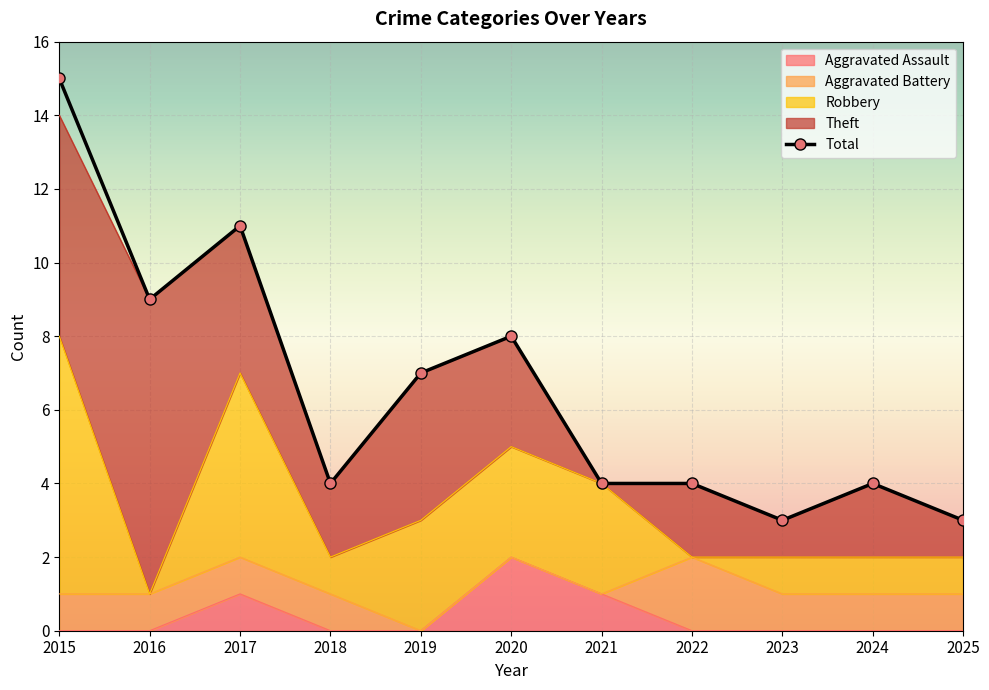

Which category has the highest value across all series?

2015